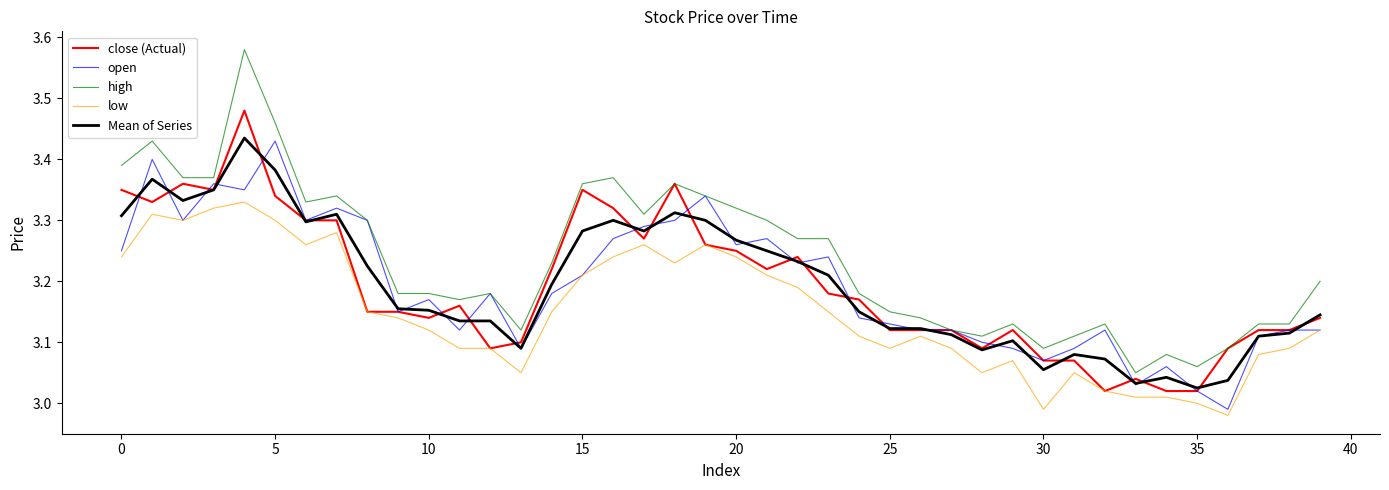

True or false: low and high intersect in this chart.

False